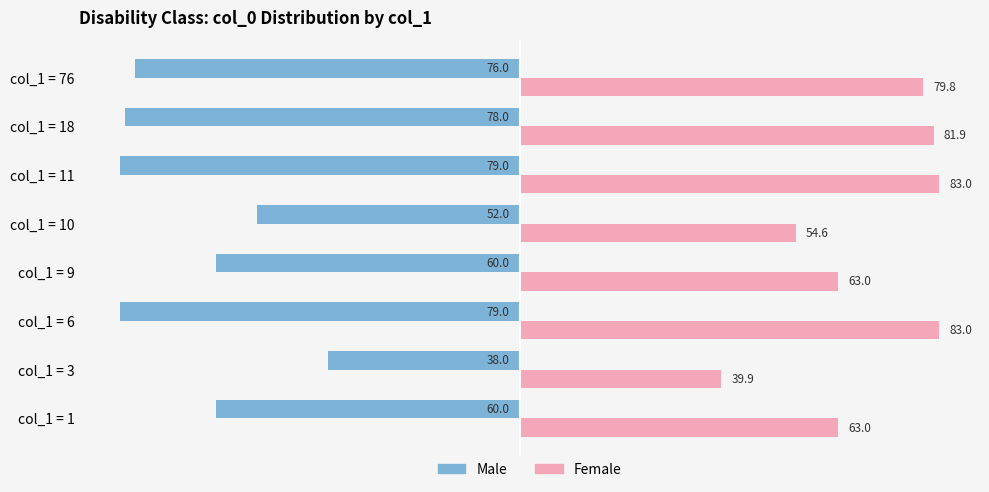

Which series has the widest spread of values?

Female